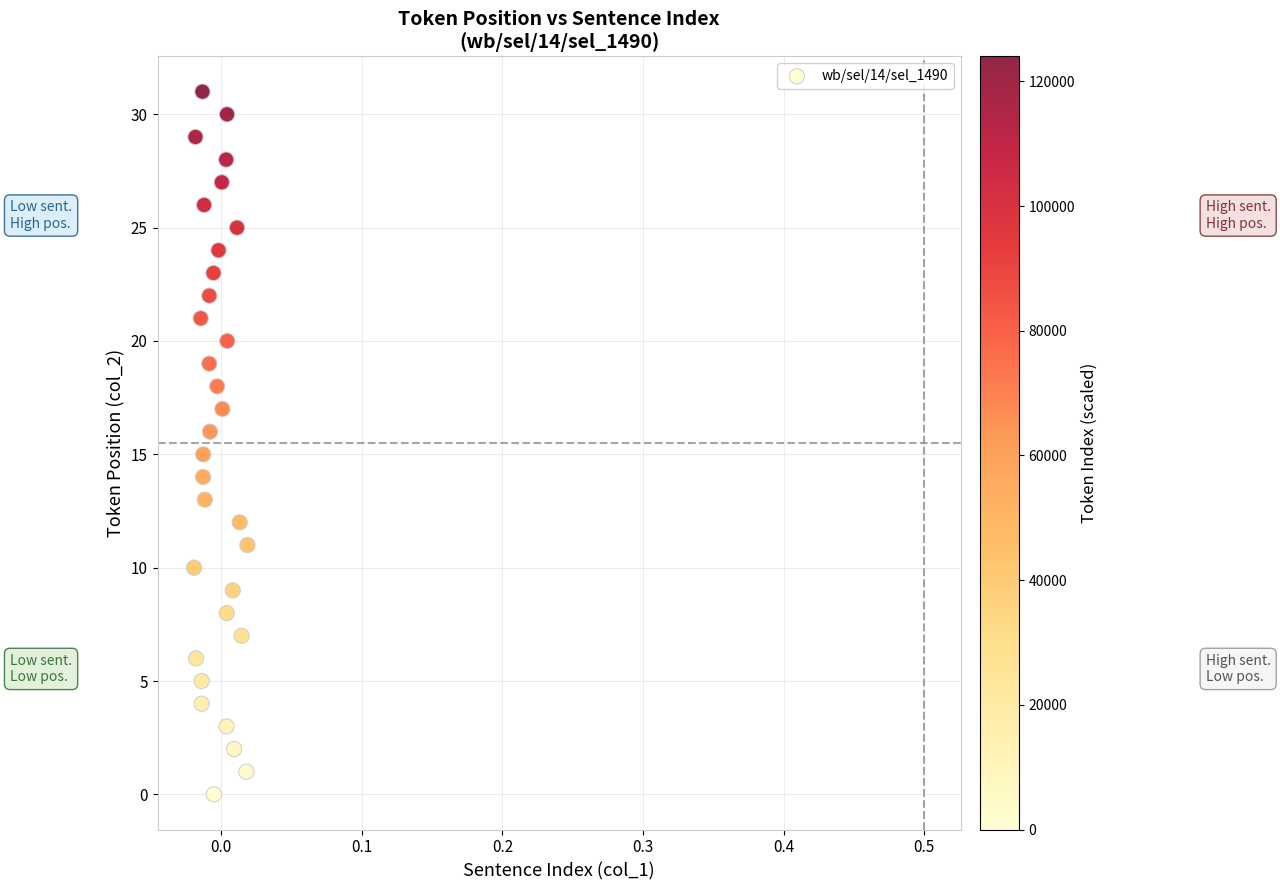

What is the range of Y values (max minus min)?

31